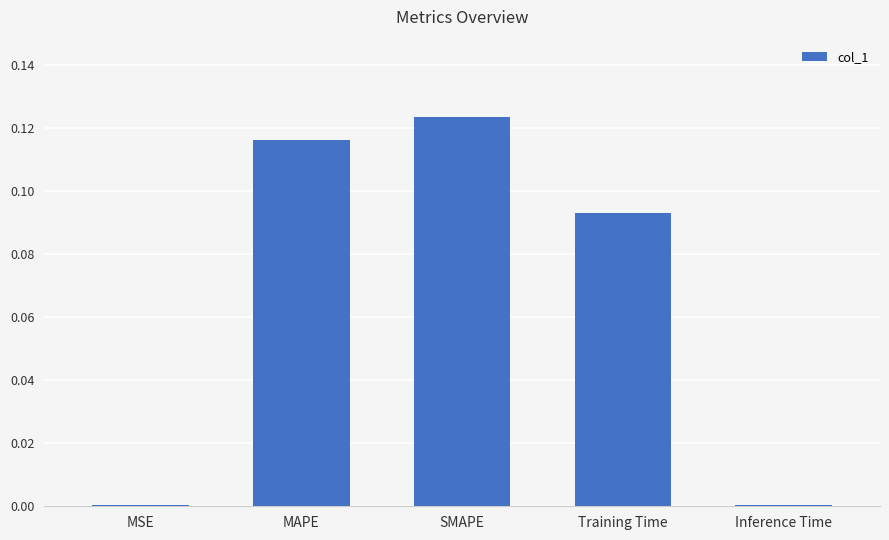

The value at MSE is 0.0. True or false?

True